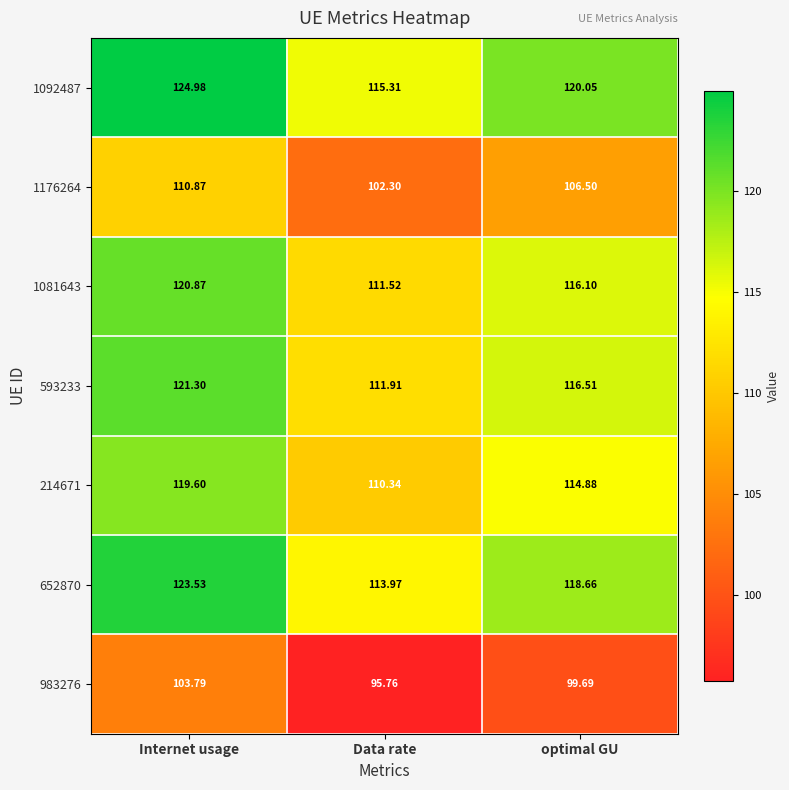

Which category has the lowest value in the 593233 series?

Data rate